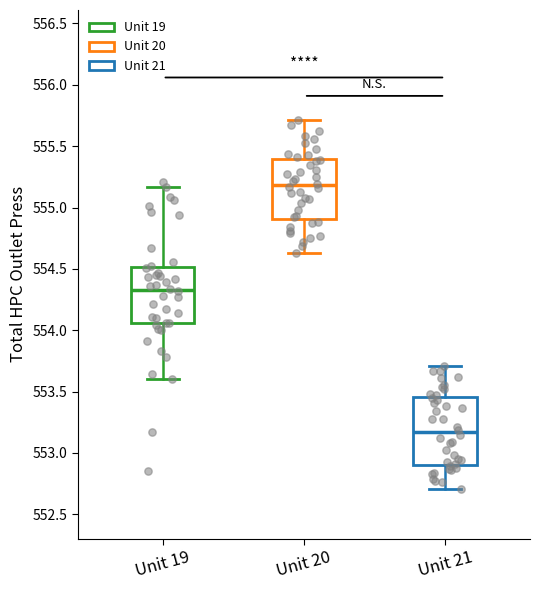

Reading left to right, transcribe this box plot: for each box, give where its median line is, the range the box spans, and where its two whiskers end, as read against the y-axis. The values are not printed on the chart, so give them approximately, as read against the axis.

Unit 19: median 554.35, box 554.05 to 554.50, whiskers 553.60 to 555.15
Unit 20: median 555.20, box 554.90 to 555.40, whiskers 554.65 to 555.70
Unit 21: median 553.15, box 552.90 to 553.45, whiskers 552.70 to 553.70